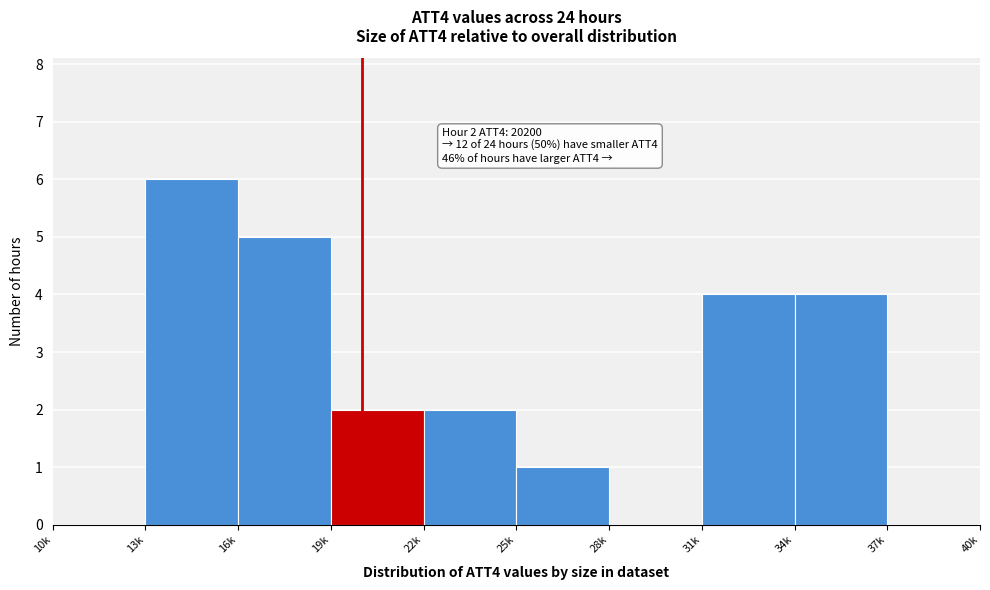

Reading right to left, what are all the values shown in this chart?

37k=0	34k=4	31k=4	28k=0	25k=1	22k=2	19k=2	16k=5	13k=6	10k=0